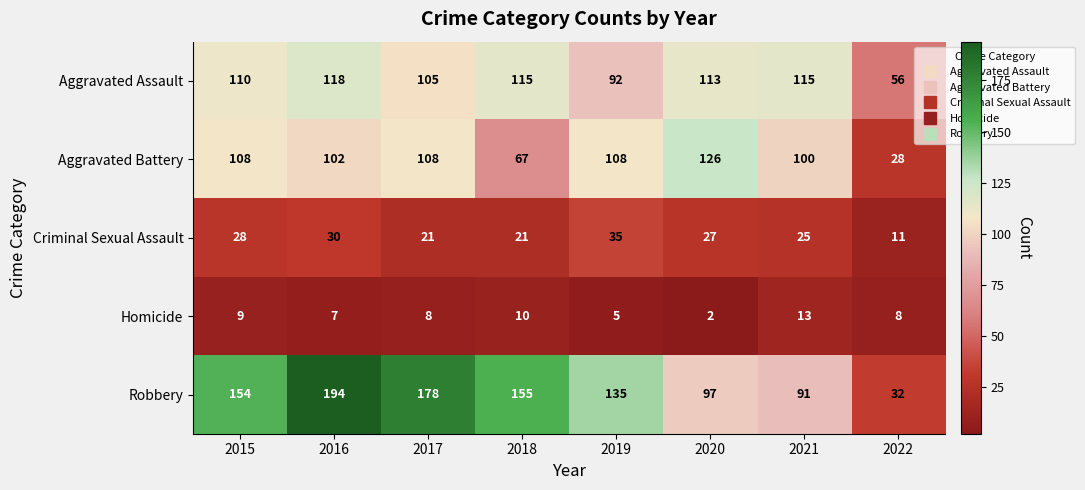

What is the difference between the Aggravated Assault values at 2018 and 2017?

10